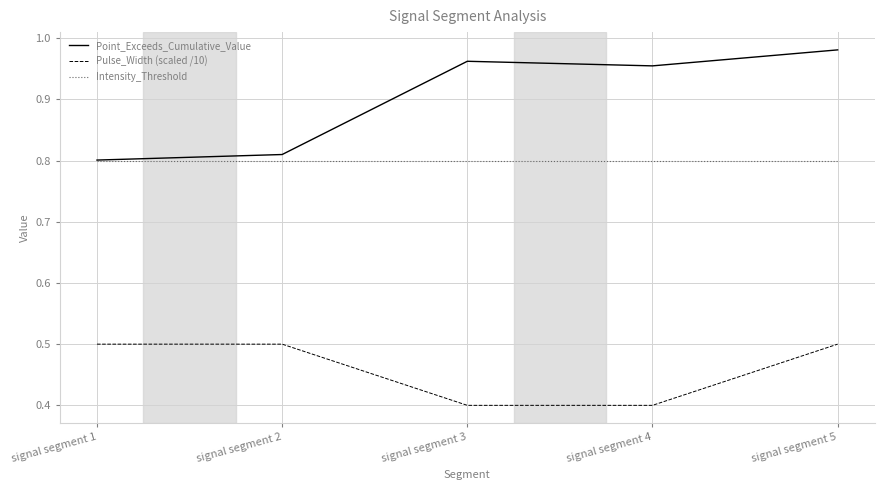

What is the minimum value shown in the chart?

0.4